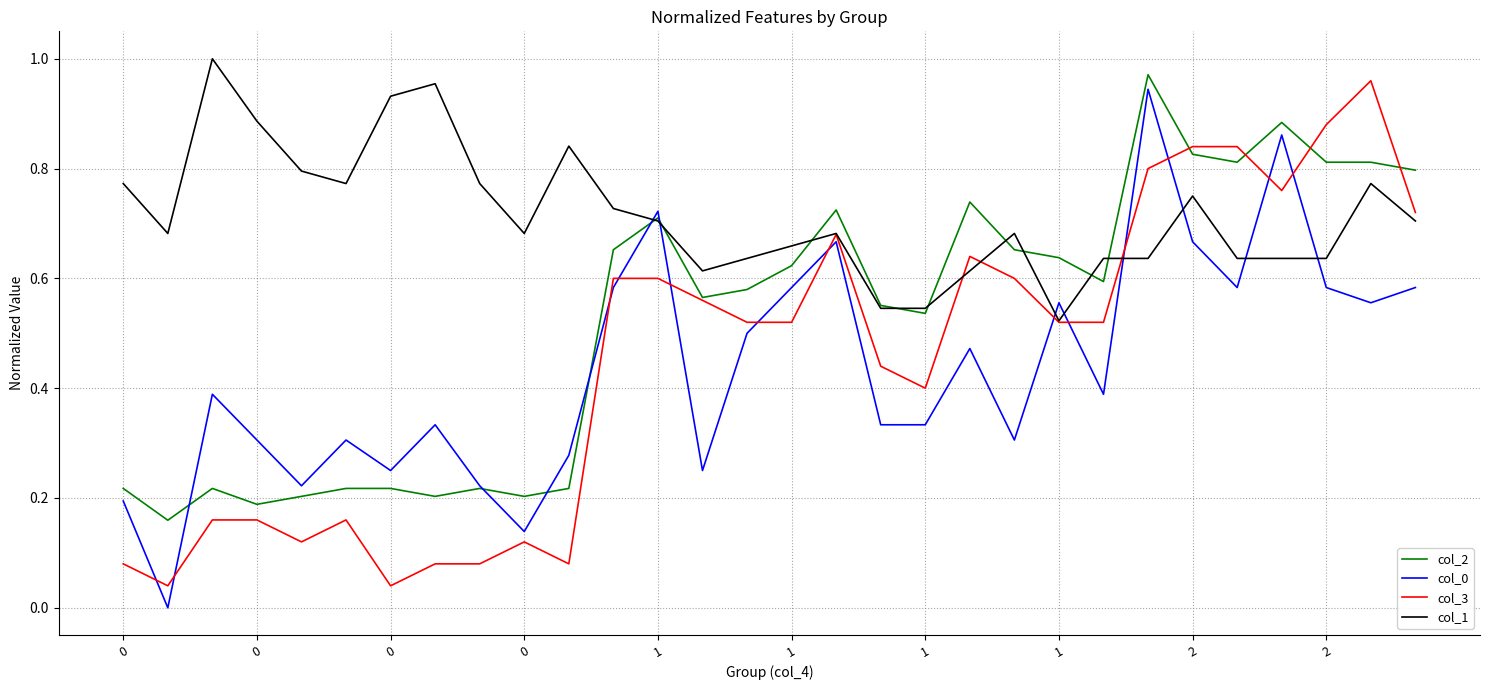

What is the average value of the col_3 series?

0.5